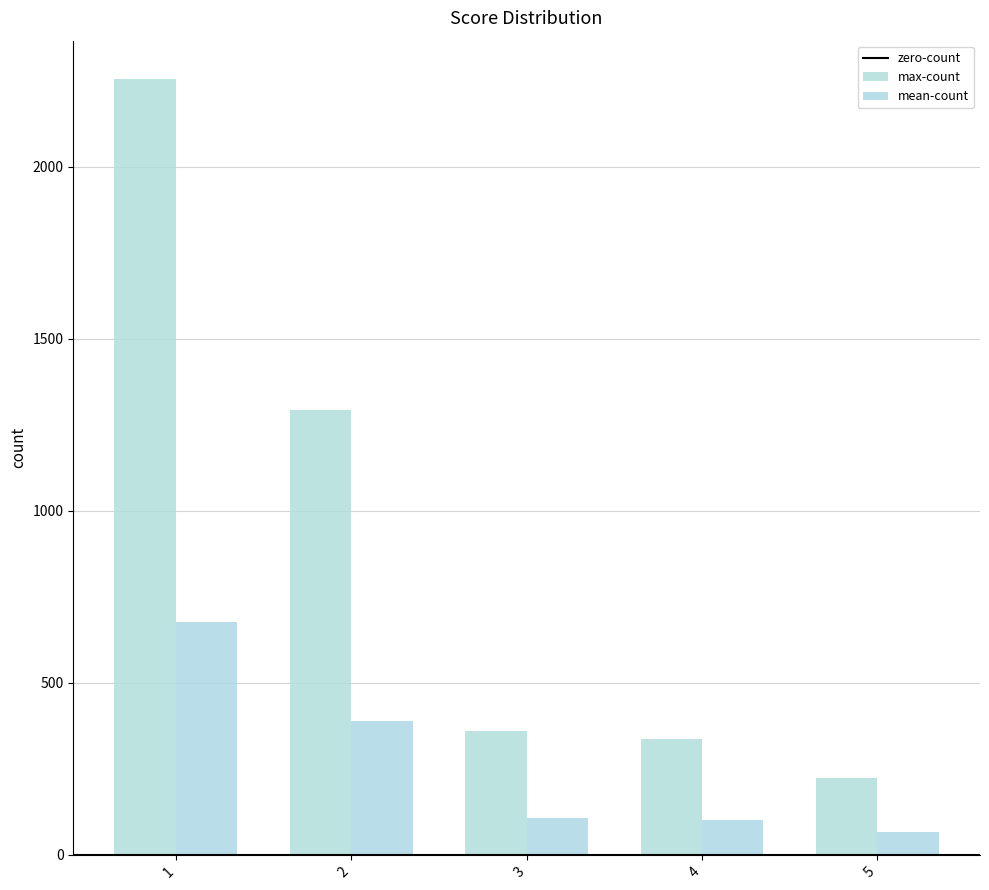

Does the chart contain stacked bars?

No